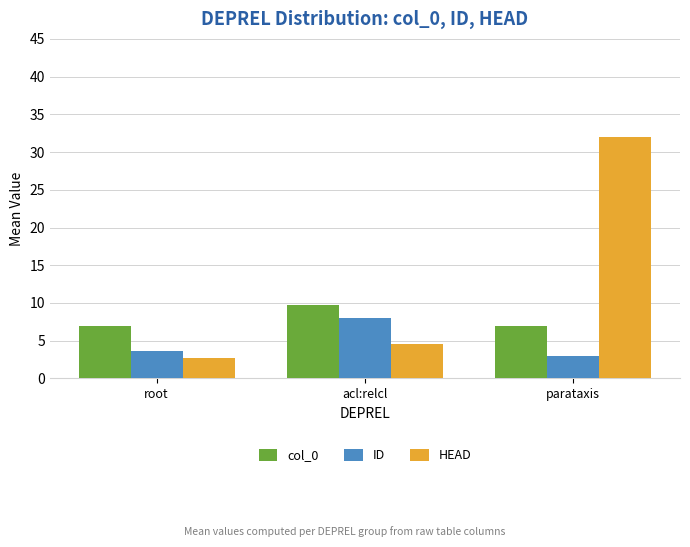

How many bars are there in each group?

3